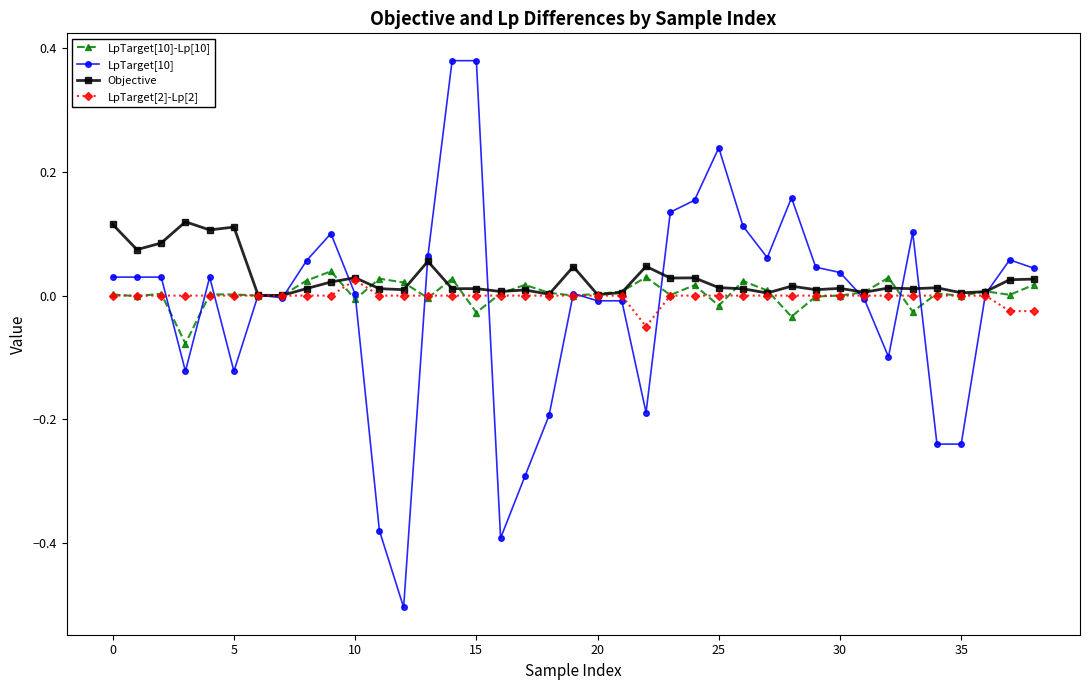

True or false: LpTarget[10]-Lp[10] has more than 0 interior local peaks.

True